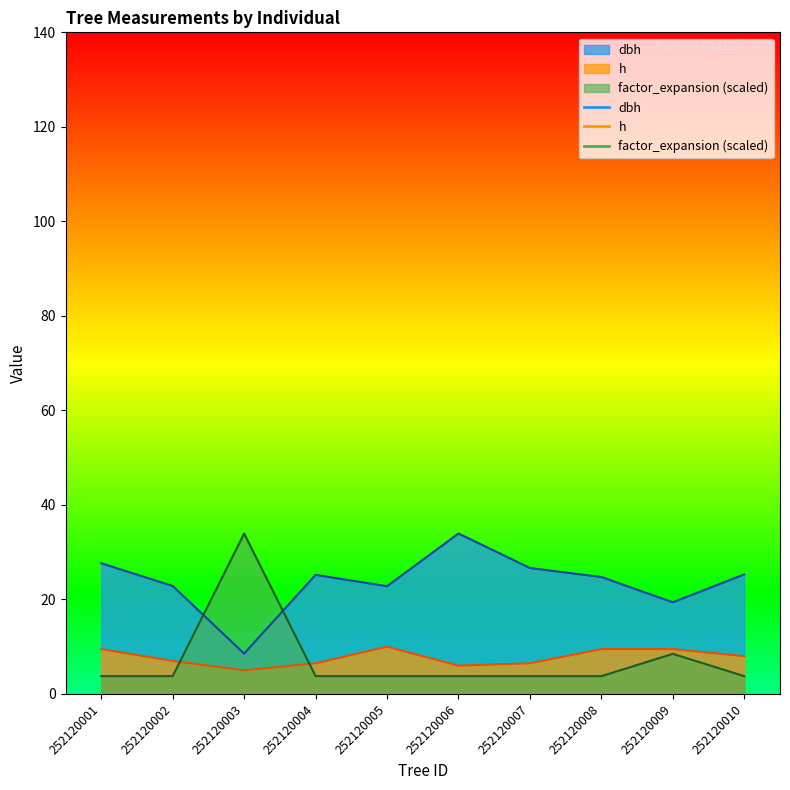

How many data points does each series have?

10